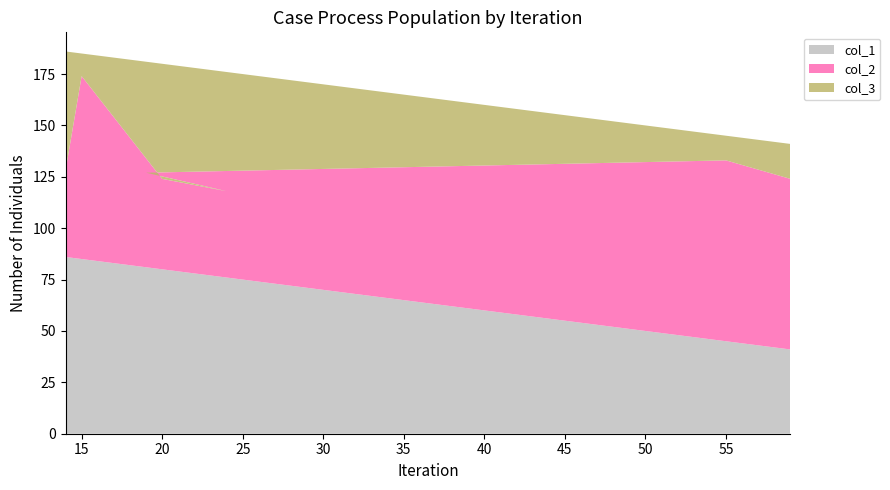

Reading left to right, list all the values displayed in this chart.

col_1: 59=41	55=45	19=81	24=76	20=80	15=85	14=86
col_2: 59=83	55=88	19=46	24=42	20=44	15=89	14=42
col_3: 59=17	55=12	19=54	24=58	20=56	15=11	14=58